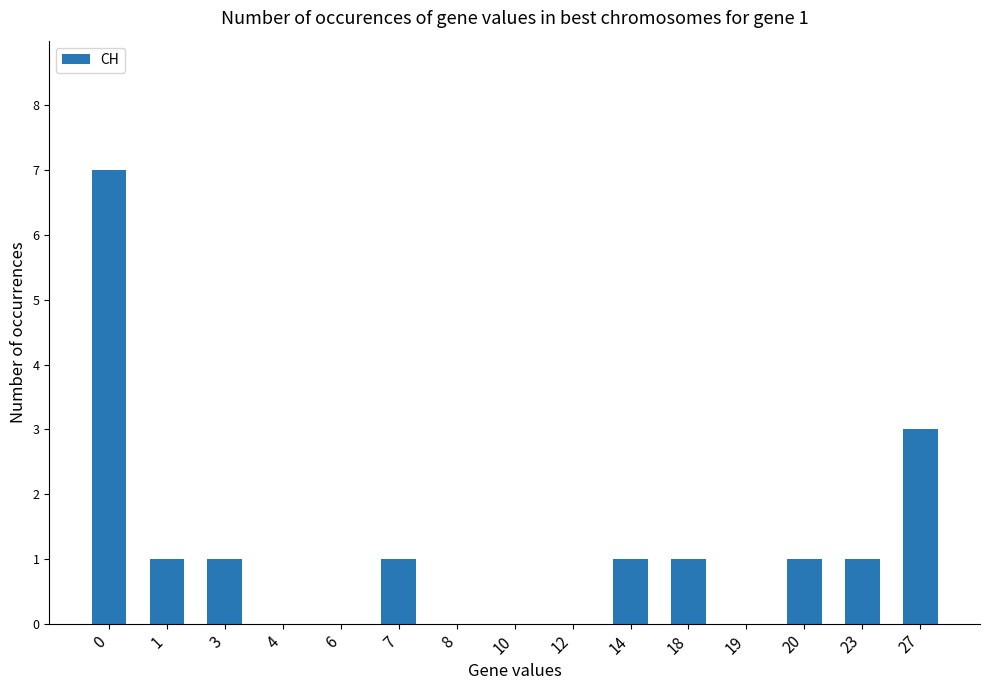

How many data points does each series have?

15